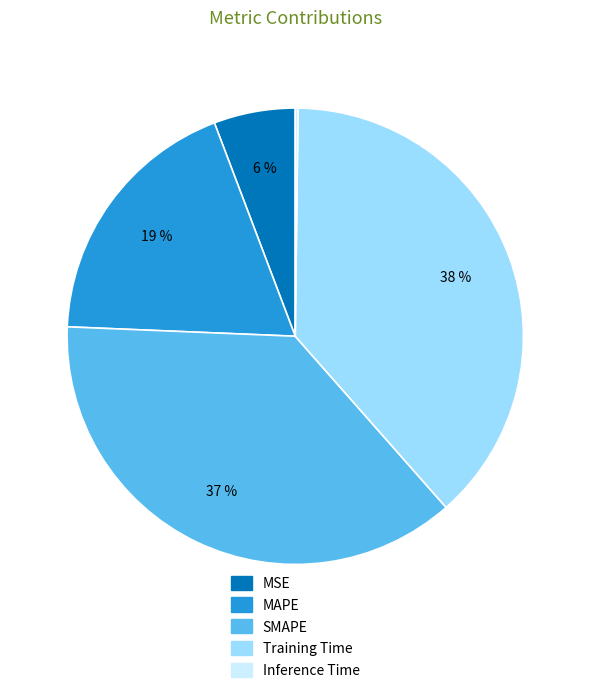

Do MAPE and MSE together represent more than half of the pie?

No